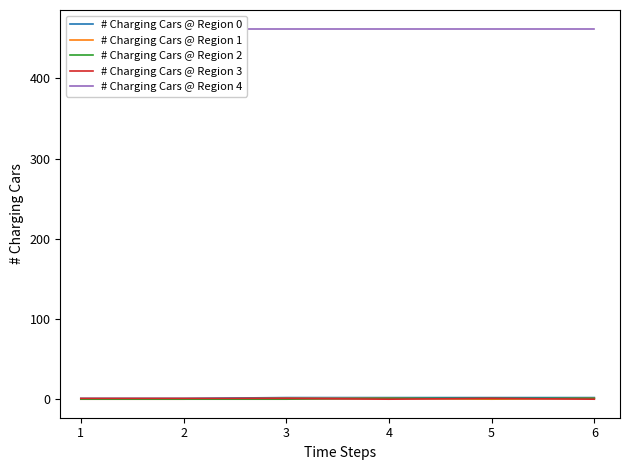

What is the value of the # Charging Cars @ Region 0 point at the 1st from the left?

1